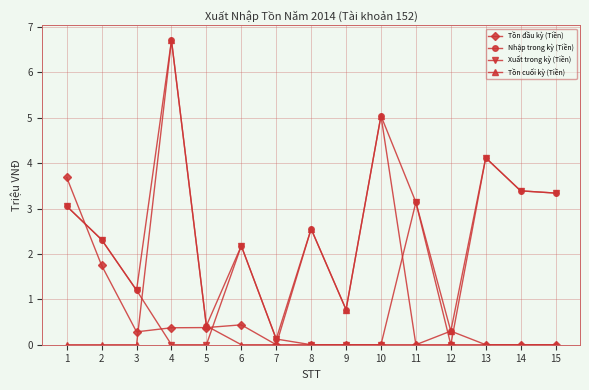

List the series in order of their overall mean, highest first.

Nhập trong kỳ (Tiền), Xuất trong kỳ (Tiền), Tồn cuối kỳ (Tiền), Tồn đầu kỳ (Tiền)